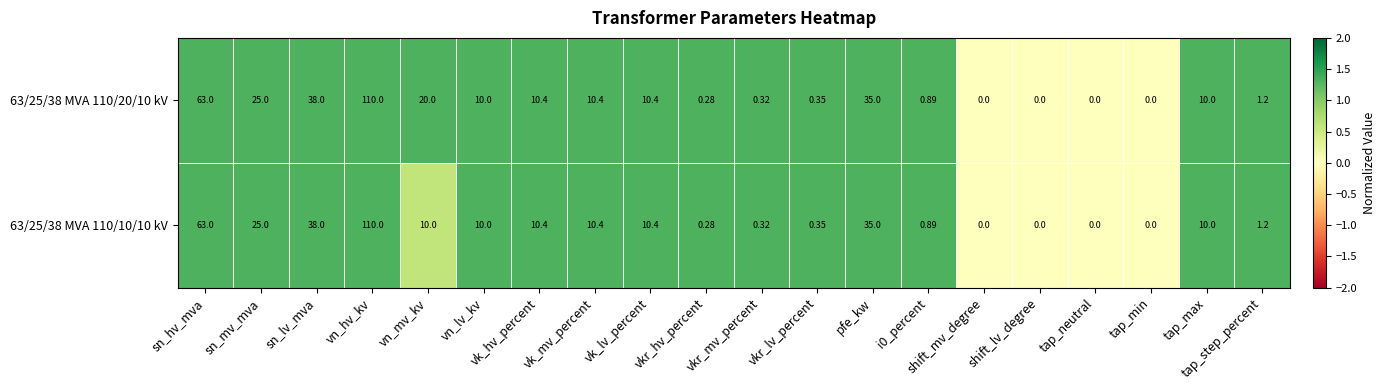

At which category is the sum across all series the highest?

vn_hv_kv